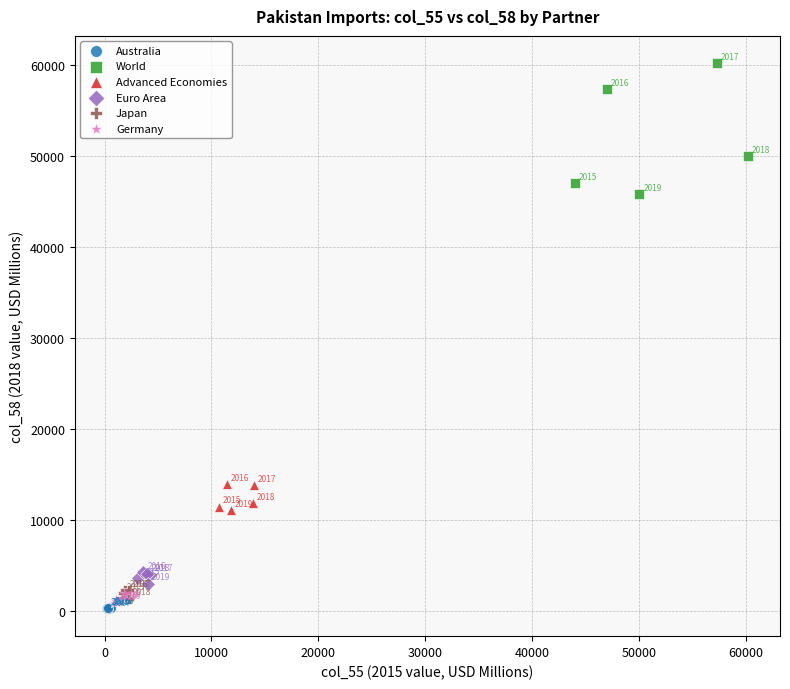

Which series contains the highest Y value?

World